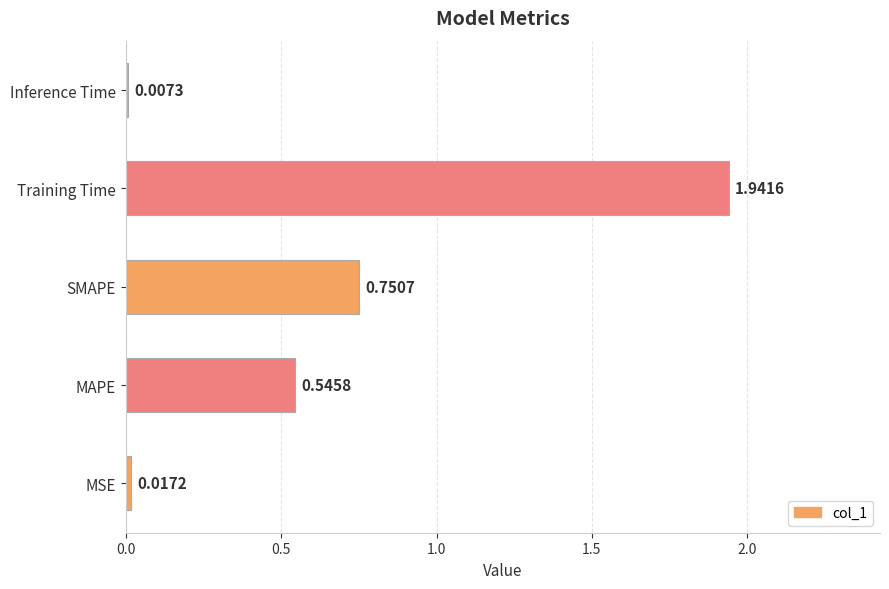

Count the number of categories in the chart.

5